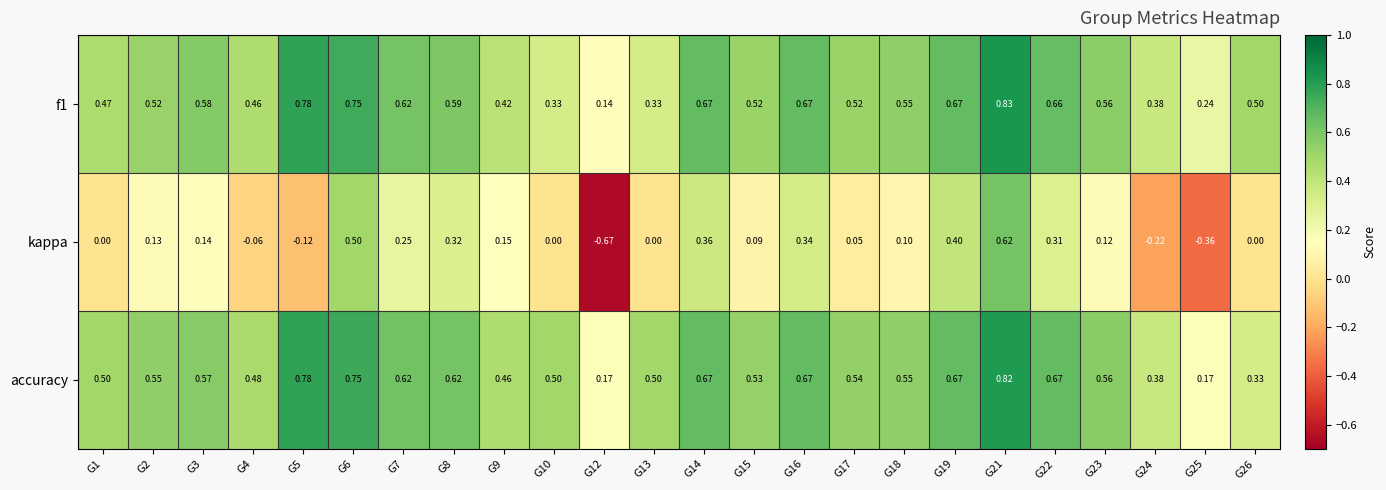

Is the value of kappa at G19 greater than the value of f1 at G4?

No